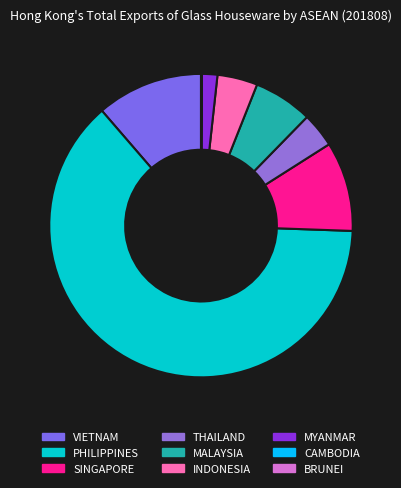

How many slices are in this pie chart?

9